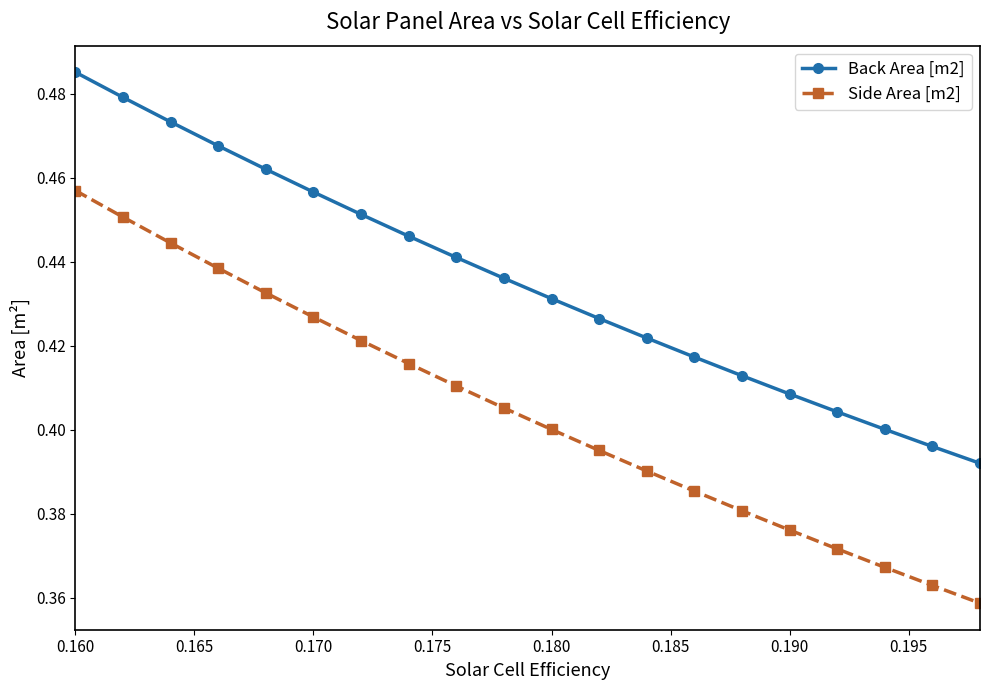

Rank the series by their average value, from lowest to highest.

Side Area [m2], Back Area [m2]